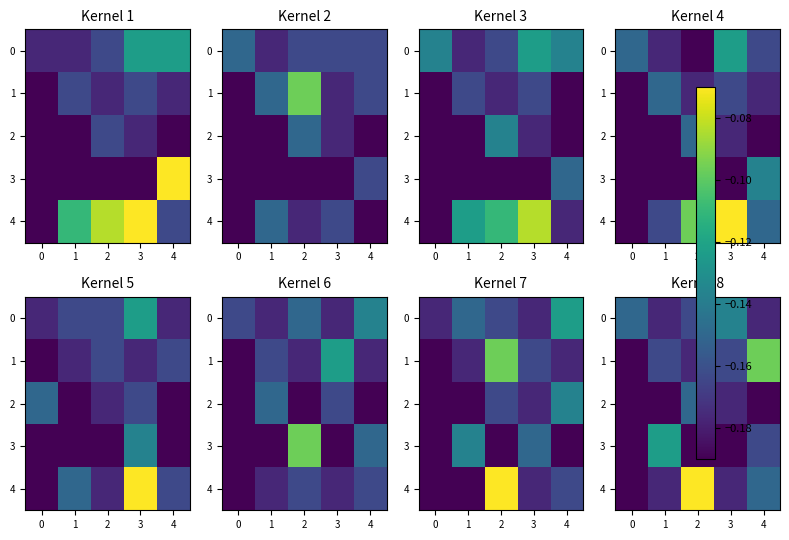

At which label is 4 closest to 0?

2